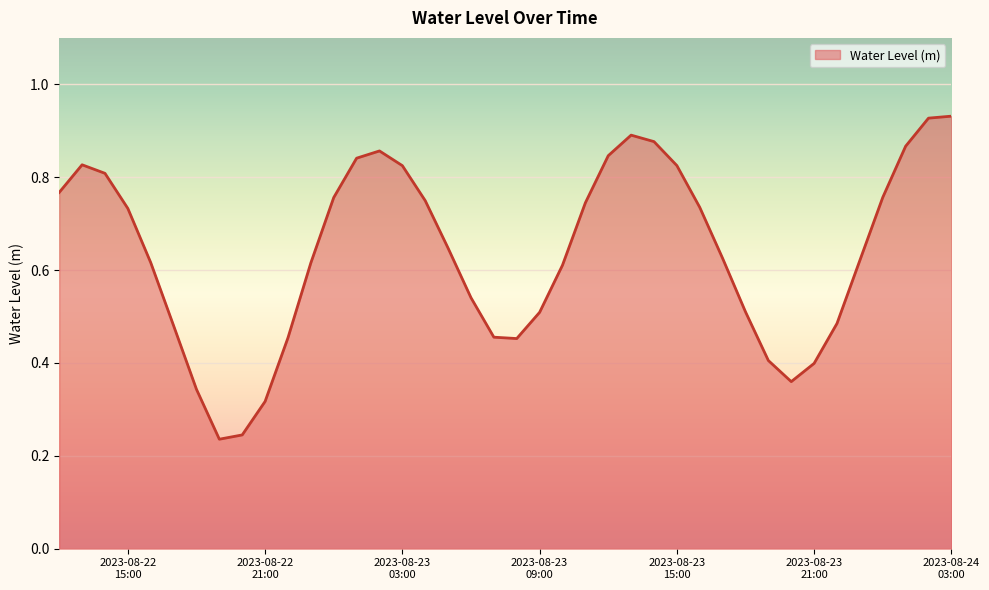

Rank the categories by value from highest to lowest.

2023-08-24 03:00:00, 2023-08-24 02:00:00, 2023-08-23 13:00:00, 2023-08-23 14:00:00, 2023-08-24 01:00:00, 2023-08-23 02:00:00, 2023-08-23 12:00:00, 2023-08-23 01:00:00, 2023-08-22 13:00:00, 2023-08-23 15:00:00, 2023-08-23 03:00:00, 2023-08-22 14:00:00, 2023-08-22 12:00:00, 2023-08-24 00:00:00, 2023-08-23 00:00:00, 2023-08-23 04:00:00, 2023-08-23 11:00:00, 2023-08-23 16:00:00, 2023-08-22 15:00:00, 2023-08-23 05:00:00, 2023-08-23 17:00:00, 2023-08-23 23:00:00, 2023-08-22 16:00:00, 2023-08-22 23:00:00, 2023-08-23 10:00:00, 2023-08-23 06:00:00, 2023-08-23 18:00:00, 2023-08-23 09:00:00, 2023-08-23 22:00:00, 2023-08-22 17:00:00, 2023-08-23 07:00:00, 2023-08-22 22:00:00, 2023-08-23 08:00:00, 2023-08-23 19:00:00, 2023-08-23 21:00:00, 2023-08-23 20:00:00, 2023-08-22 18:00:00, 2023-08-22 21:00:00, 2023-08-22 20:00:00, 2023-08-22 19:00:00